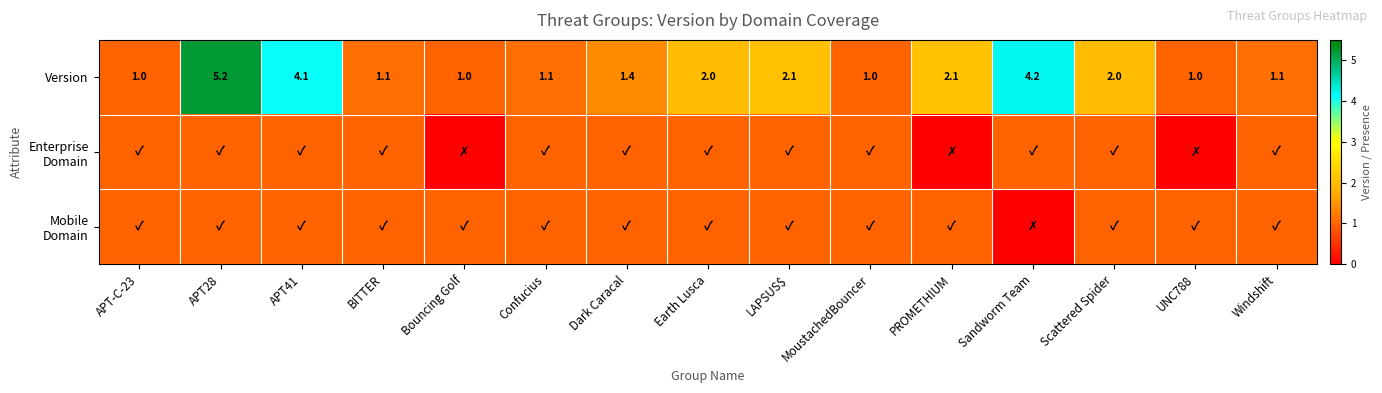

What is the minimum value for Version?

1.0